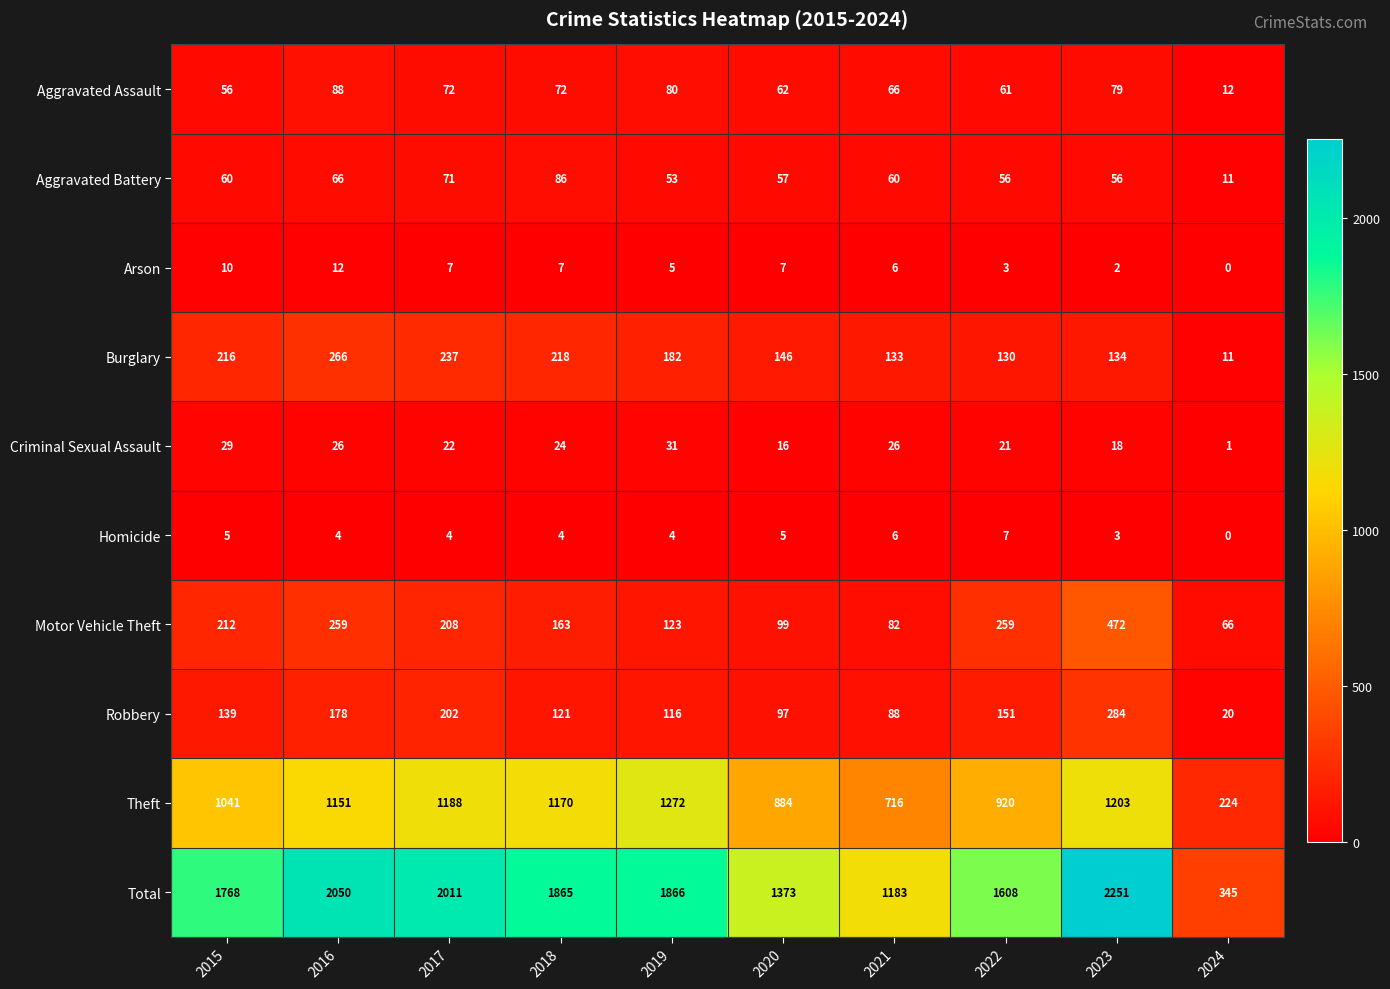

What is the spread (max minus min) of values at 2021?

1177